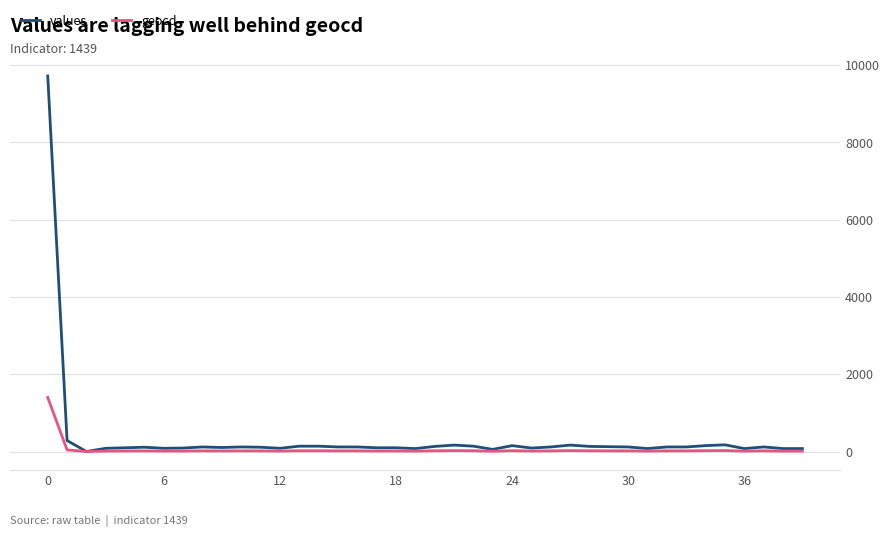

What is the sum of all geocd values?

2039